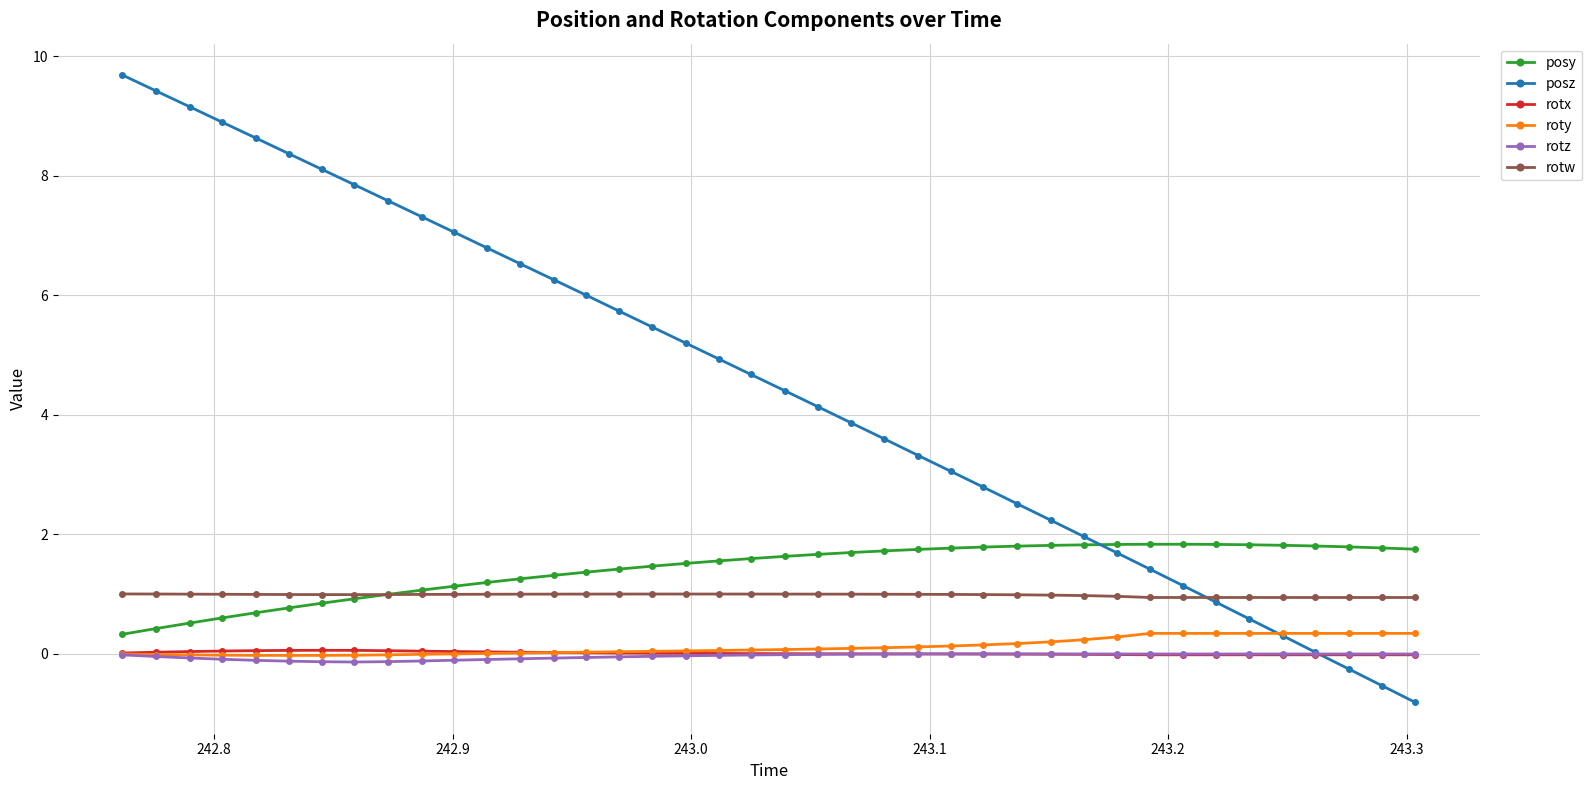

What is the highest value of the rotw series?

1.0